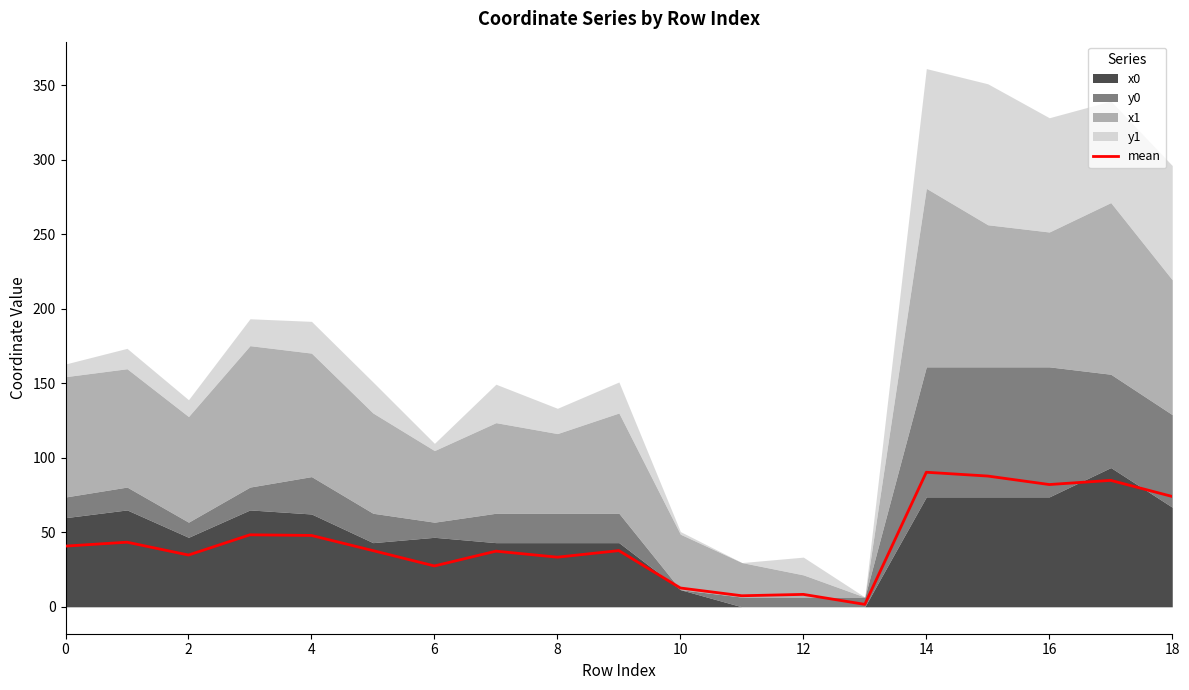

Is it true that mean equals 74.0 at 18?

True